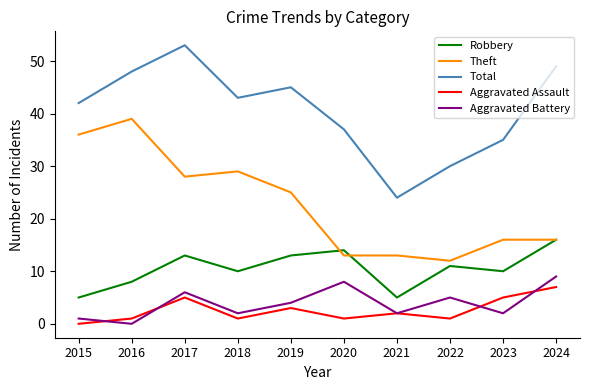

Is it true that Robbery equals 8 at 2016?

True